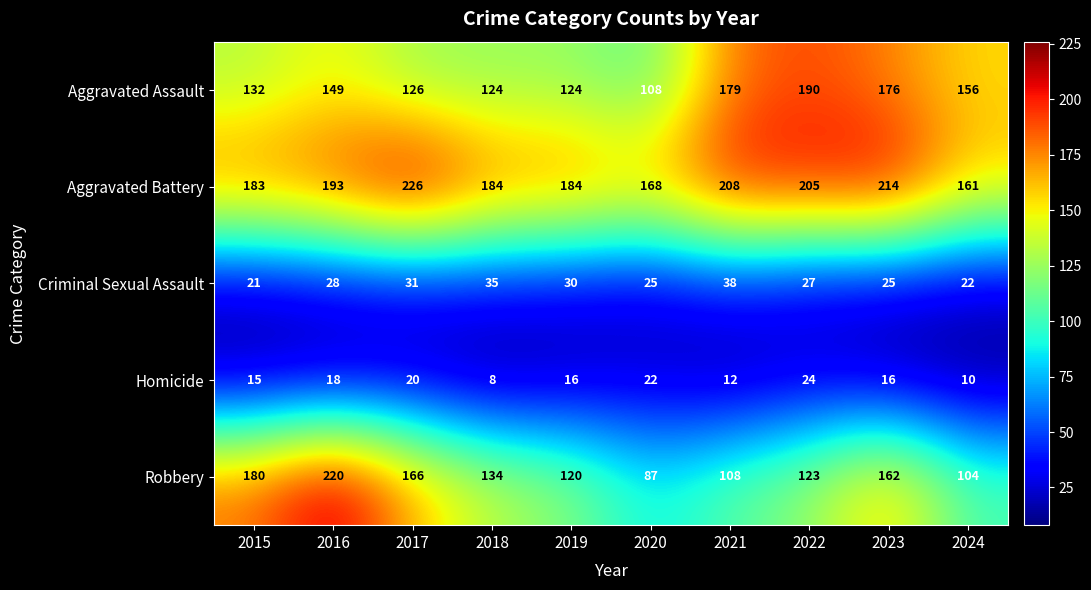

At which category is the sum across all series the highest?

2016